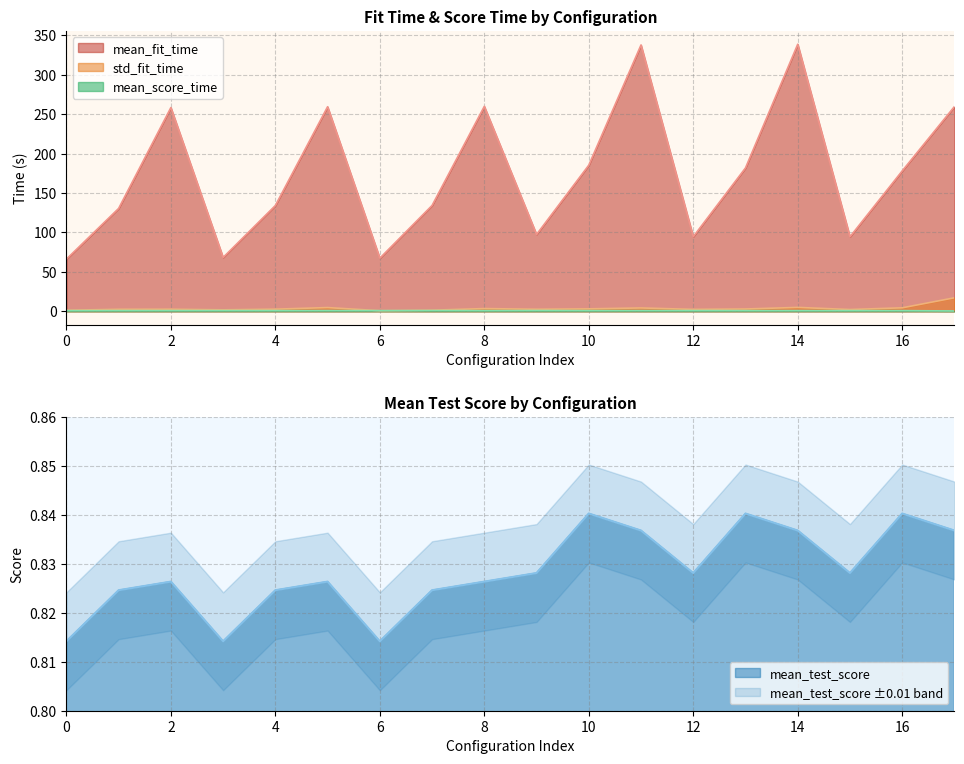

Between 3 and 16, which series saw the biggest shift?

mean_fit_time